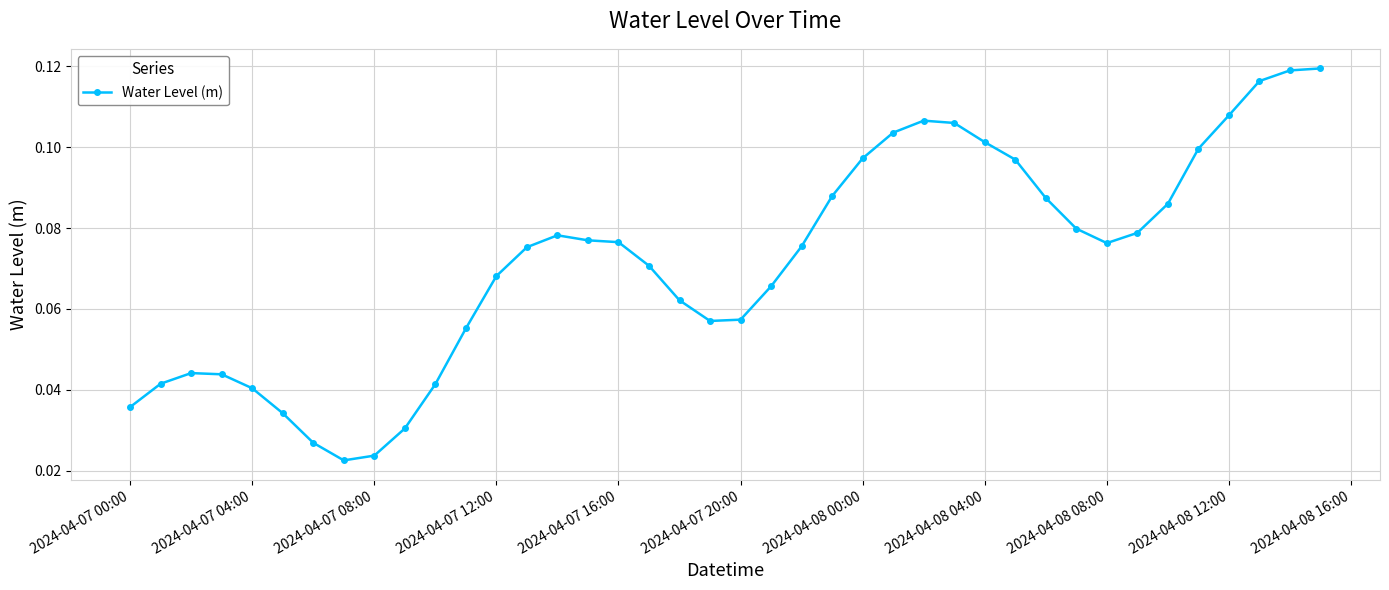

What is the greatest value displayed?

0.1